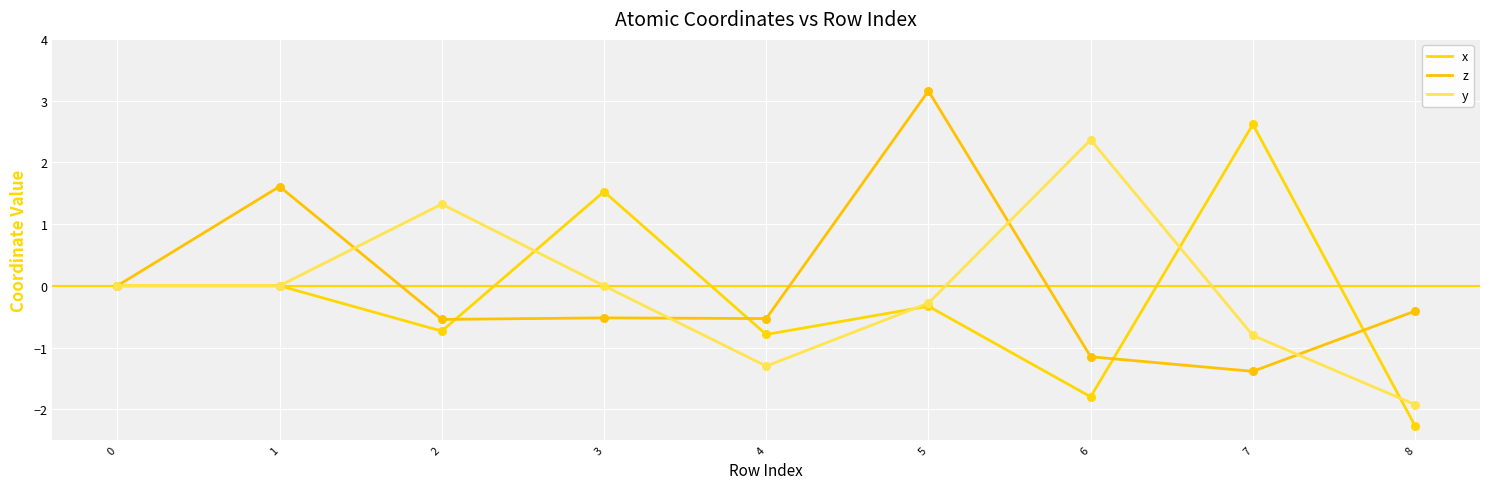

How many lines are shown in the chart?

3